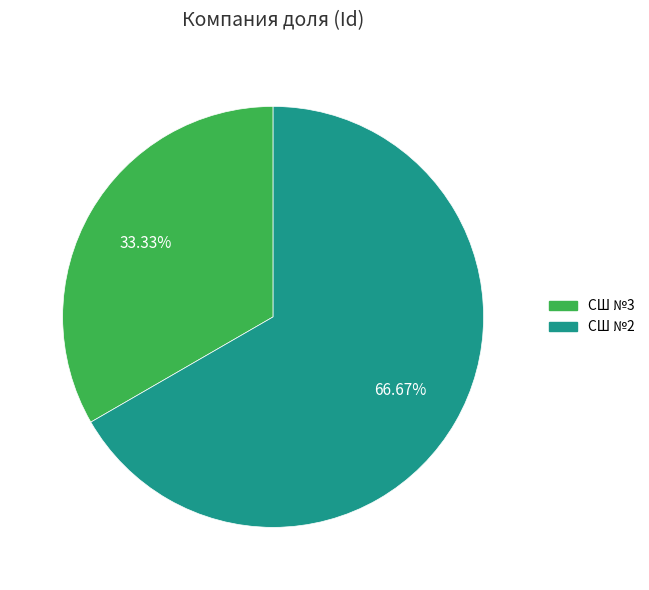

Is it true that СШ №3 is 45% of the pie?

False